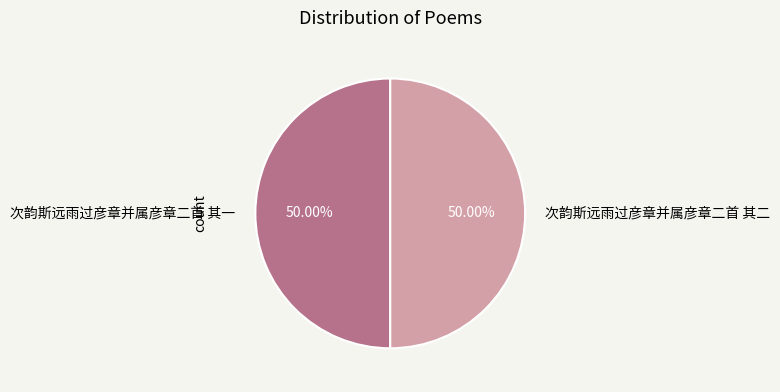

Do 次韵斯远雨过彦章并属彦章二首 其二 and 次韵斯远雨过彦章并属彦章二首 其一 together represent more than half of the pie?

Yes